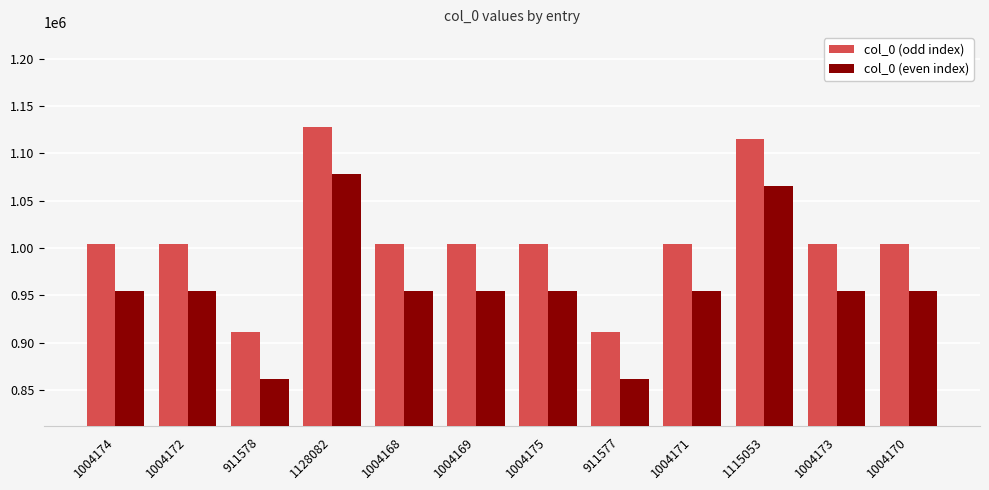

What position from the right is 911577?

5